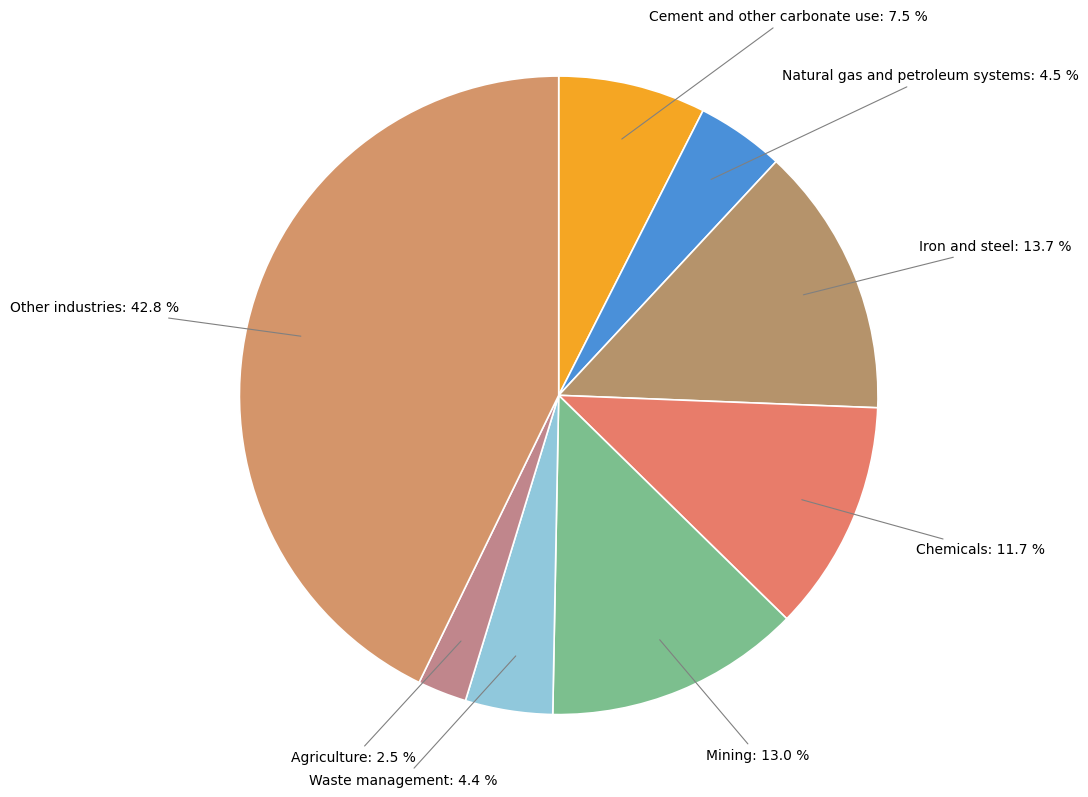

How many segments does this pie chart have?

8